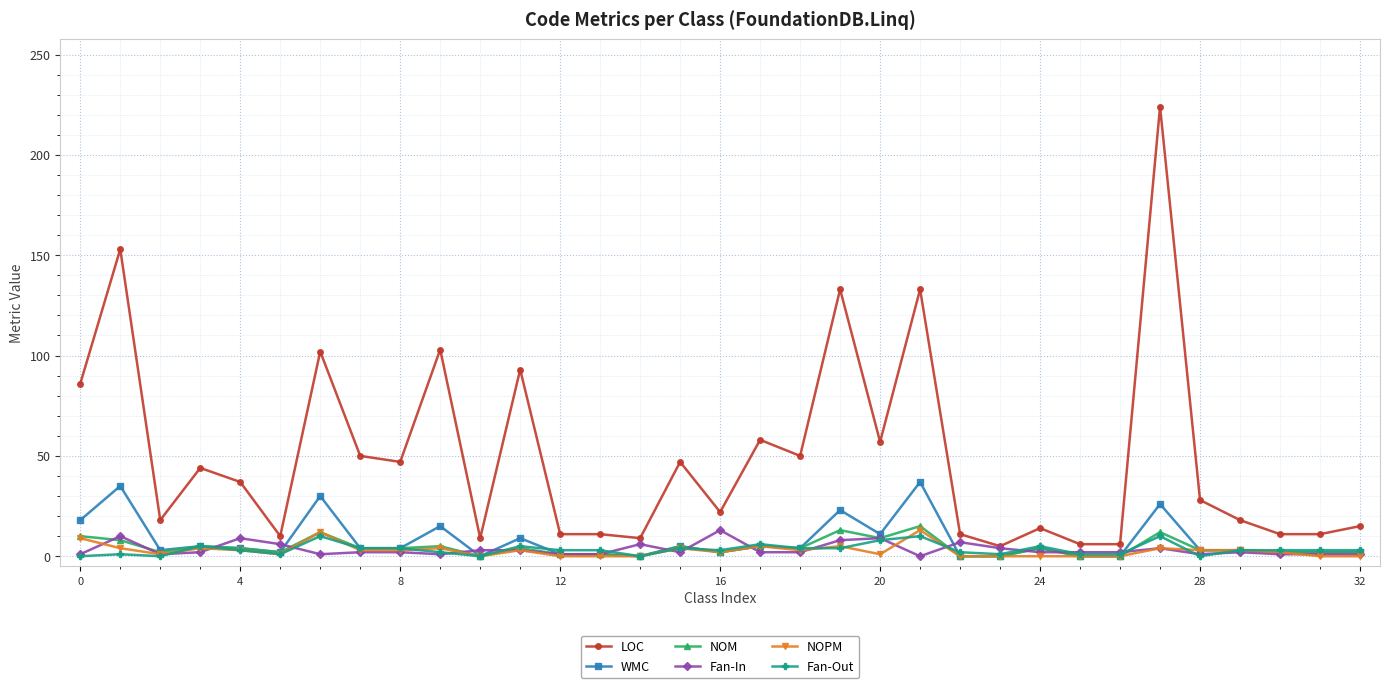

True or false: Fan-In has more than 2 interior local peaks.

True